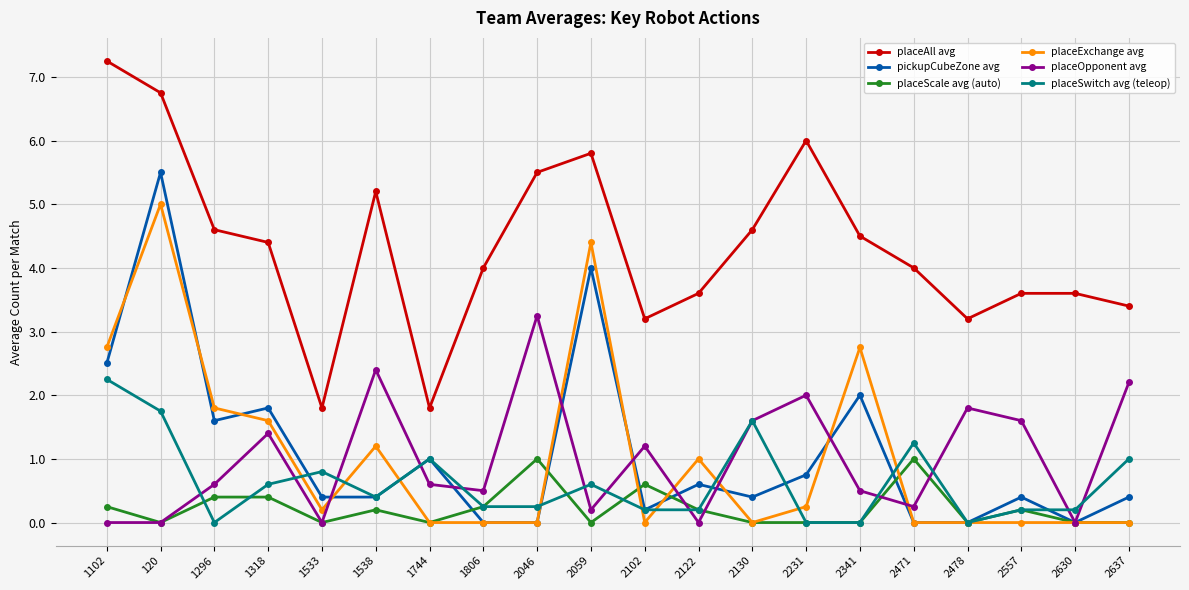

At which label does placeAll avg reach its peak?

1102